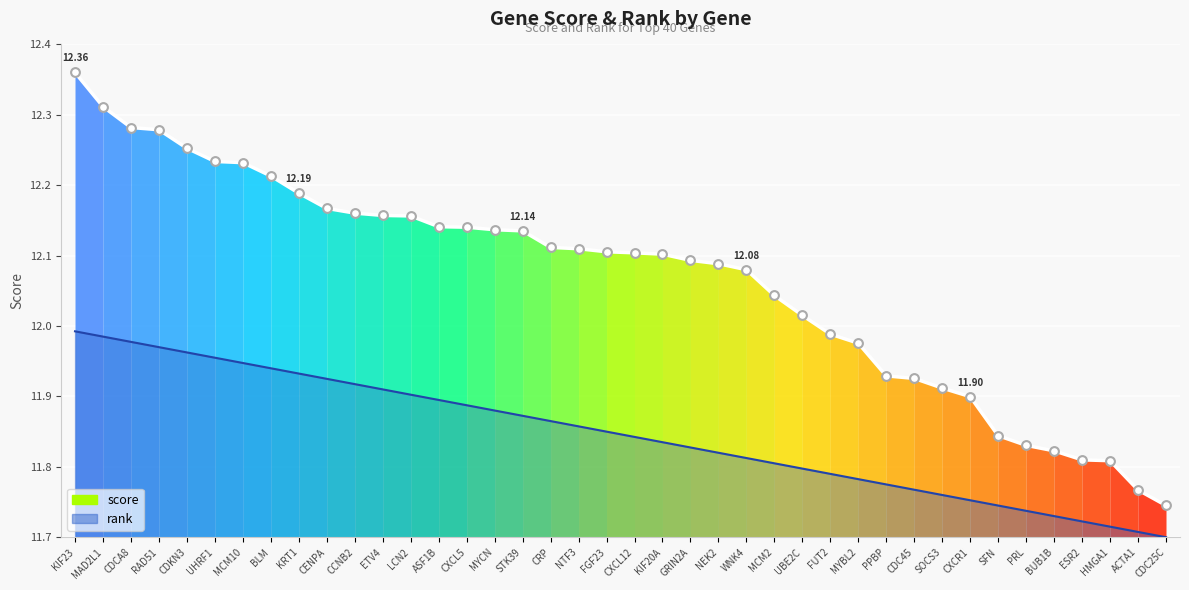

Which has a higher value, CXCL12 or KIF20A?

CXCL12